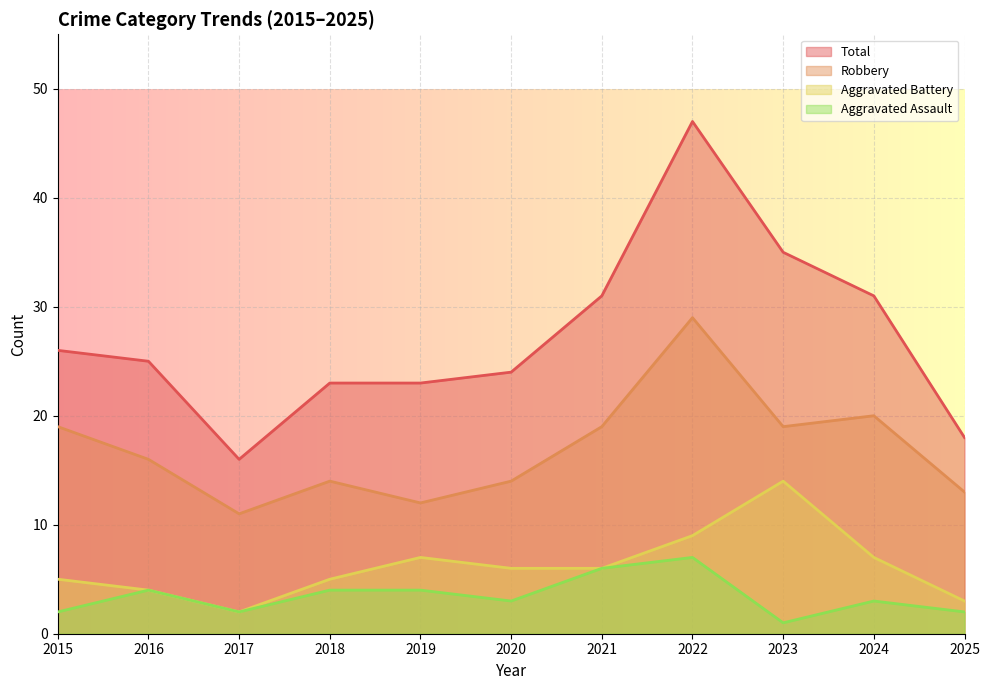

Reading left to right, extract all data points from this chart.

Aggravated Assault: 2015=2	2016=4	2017=2	2018=4	2019=4	2020=3	2021=6	2022=7	2023=1	2024=3	2025=2
Aggravated Battery: 2015=5	2016=4	2017=2	2018=5	2019=7	2020=6	2021=6	2022=9	2023=14	2024=7	2025=3
Robbery: 2015=19	2016=16	2017=11	2018=14	2019=12	2020=14	2021=19	2022=29	2023=19	2024=20	2025=13
Total: 2015=26	2016=25	2017=16	2018=23	2019=23	2020=24	2021=31	2022=47	2023=35	2024=31	2025=18